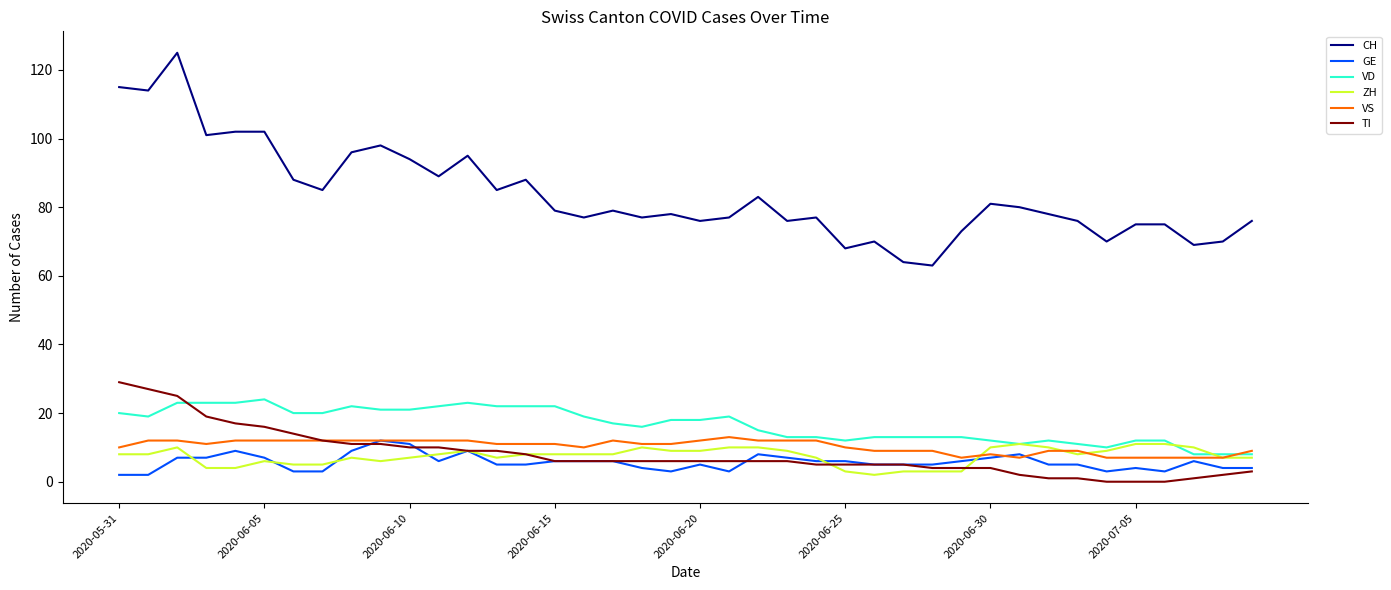

What is the greatest value displayed?

125